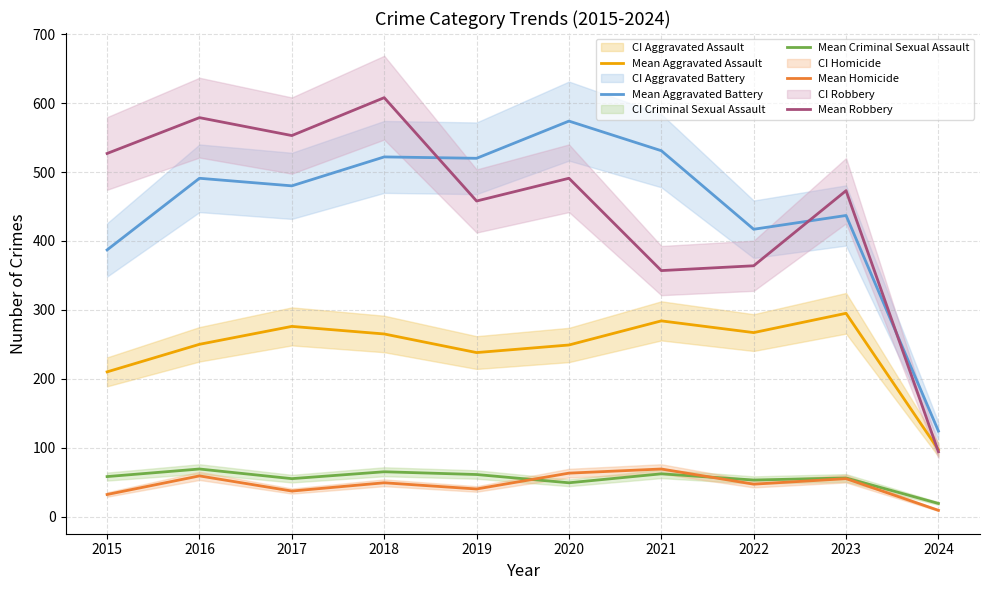

How many lines are shown in the chart?

5